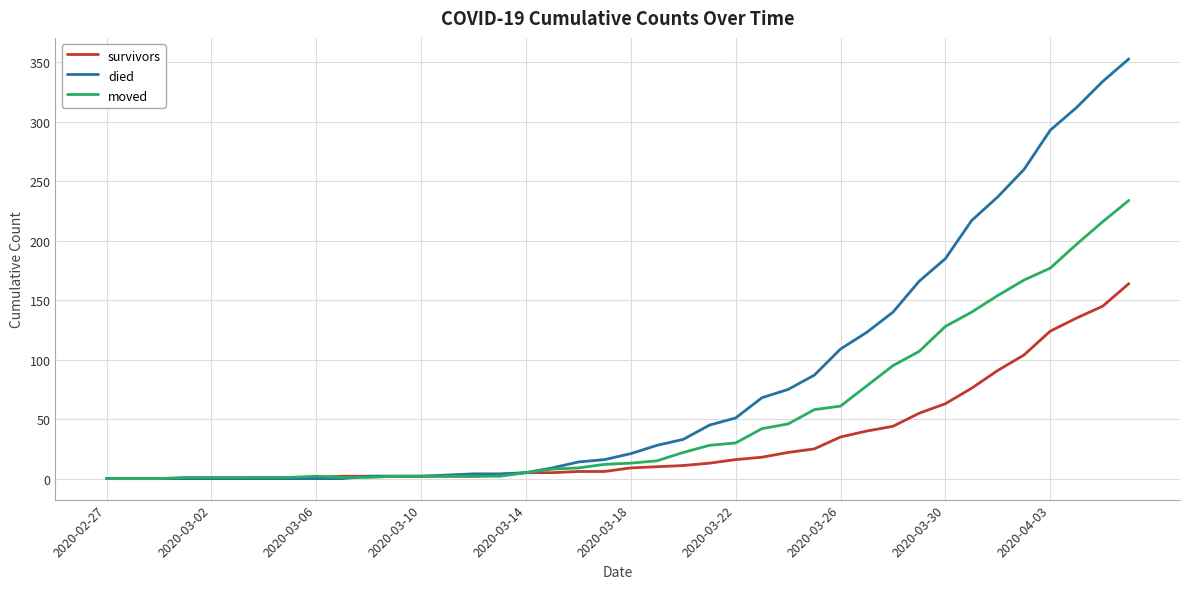

What is the highest value of the moved series?

234